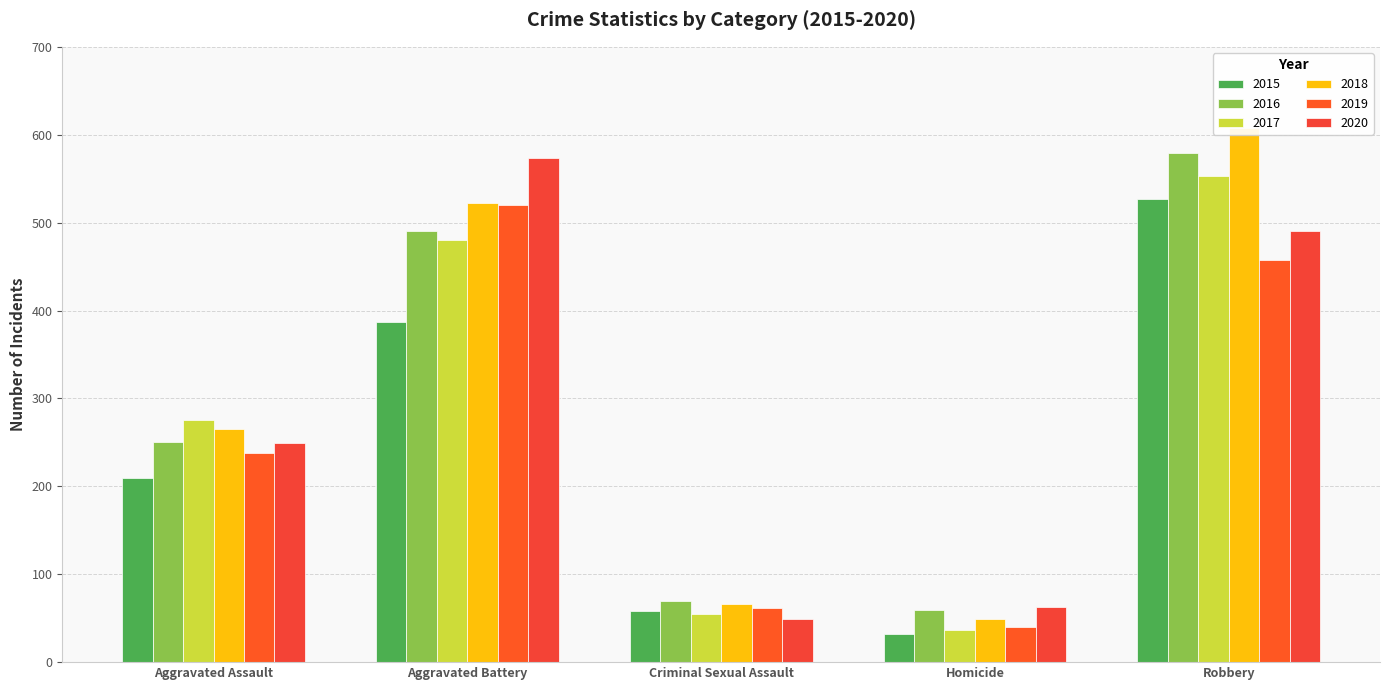

What is the total value across all series at Robbery?

3216